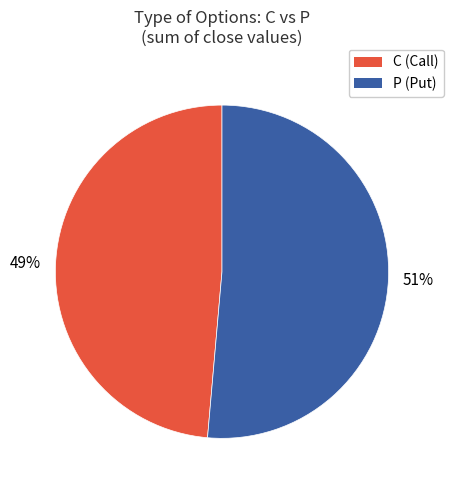

To the nearest percent, what portion does C represent?

49%